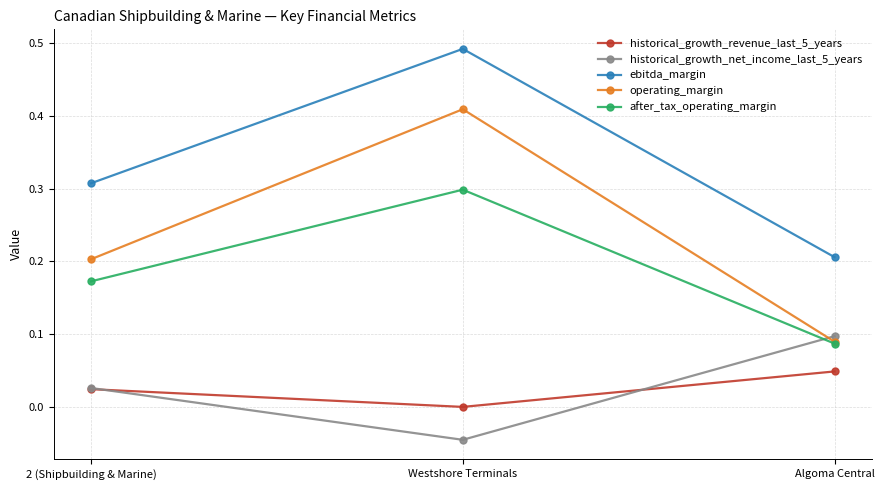

Rank the series at Westshore Terminals from highest to lowest value.

ebitda_margin, operating_margin, after_tax_operating_margin, historical_growth_revenue_last_5_years, historical_growth_net_income_last_5_years